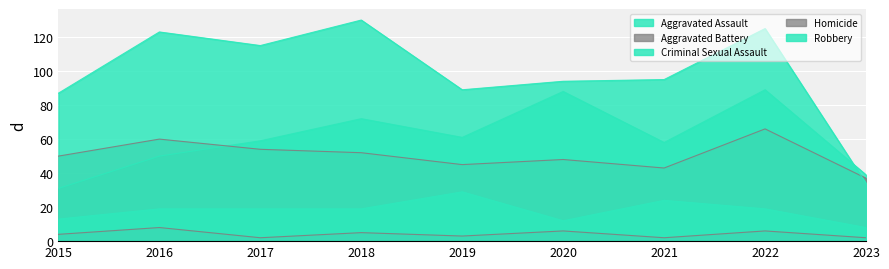

What is the sum of all Homicide values?

38